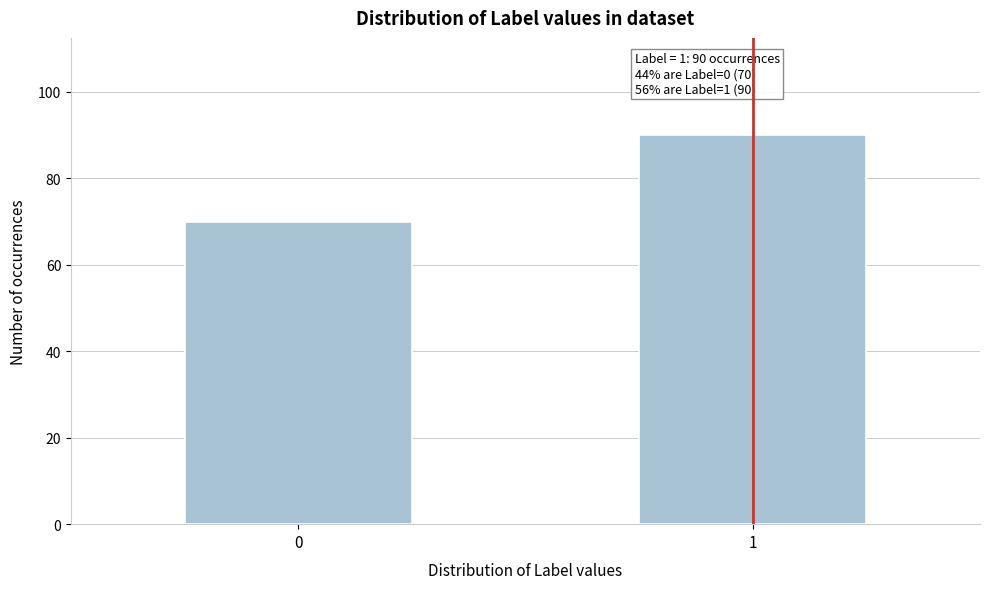

Reading right to left, transcribe all the data shown in this chart.

1=90	0=70